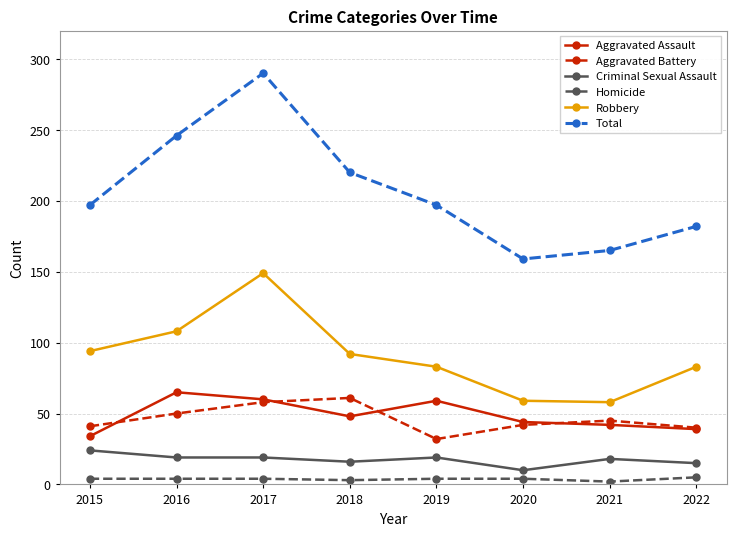

True or false: Total has a value of 182 at 2022.

True